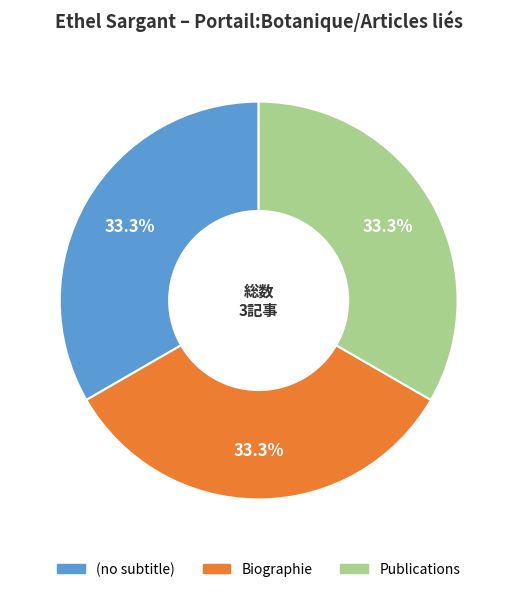

Is Biographie the majority of the pie?

No